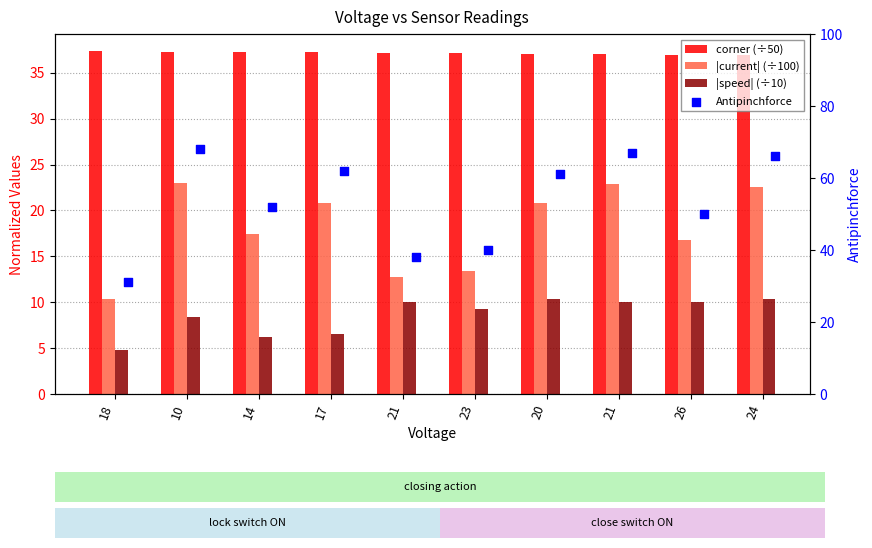

Which series contains the highest Y value?

Antipinchforce